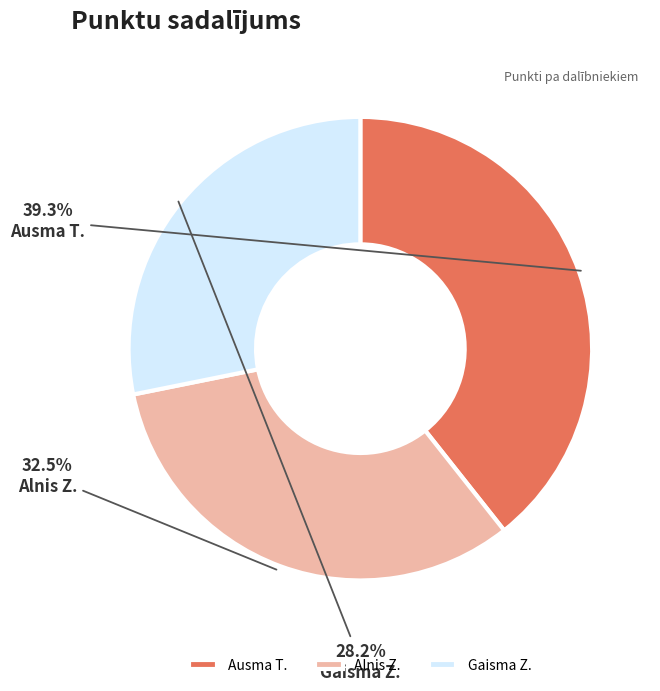

Combined, what portion of the pie is Ausma T. and Alnis Z.?

71.8%